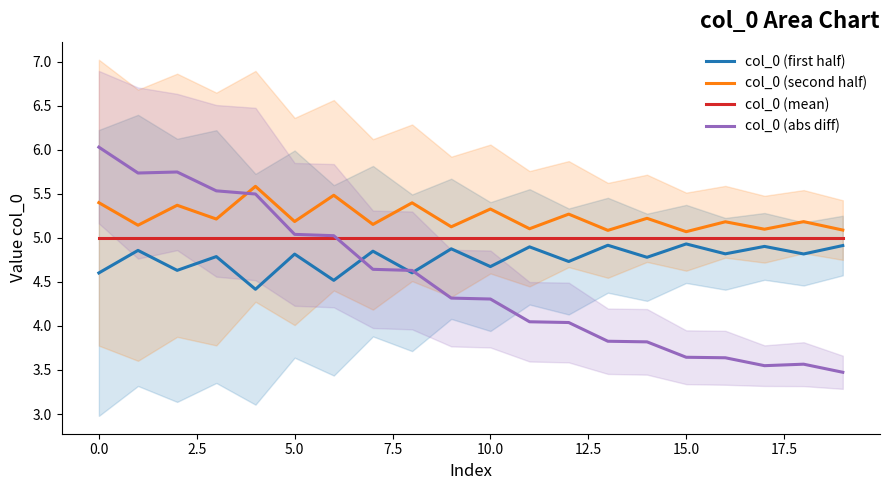

Rank the series at 17 from highest to lowest value.

col_0 (second half), col_0 (mean), col_0 (first half), col_0 (abs diff)